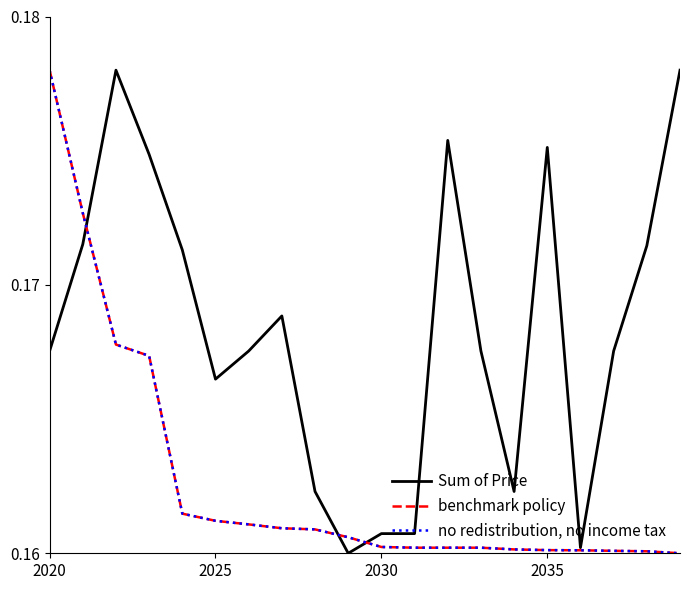

Does the chart display data point markers on the line(s)?

No